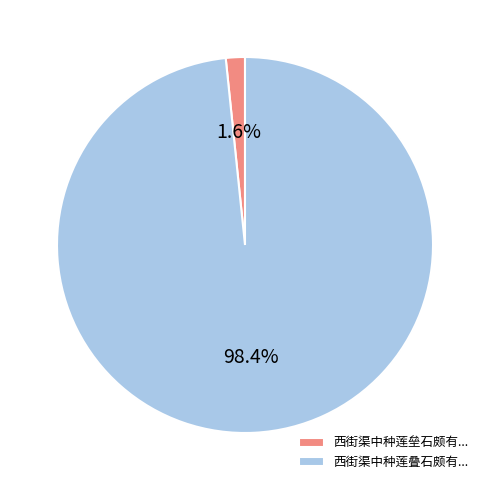

To the nearest percent, what is the average slice percentage?

50%